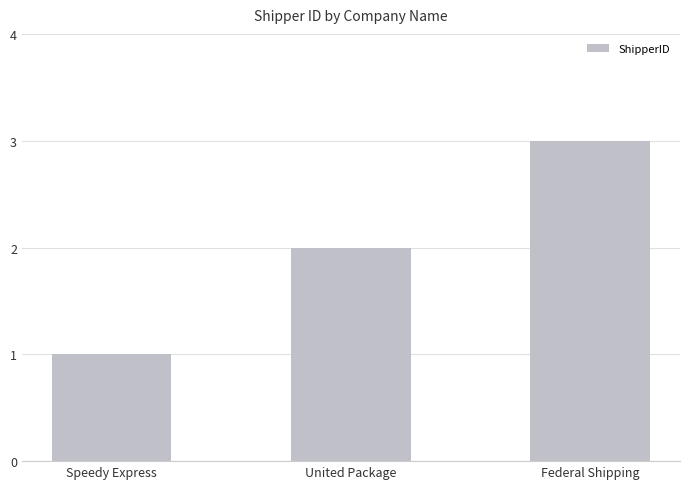

How many data points are less than 2?

1